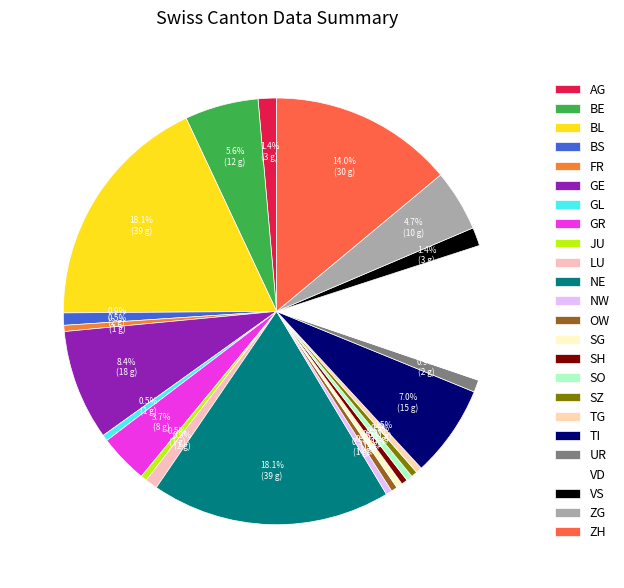

To the nearest percent, what is the difference between the NE and GR slice percentages?

14%